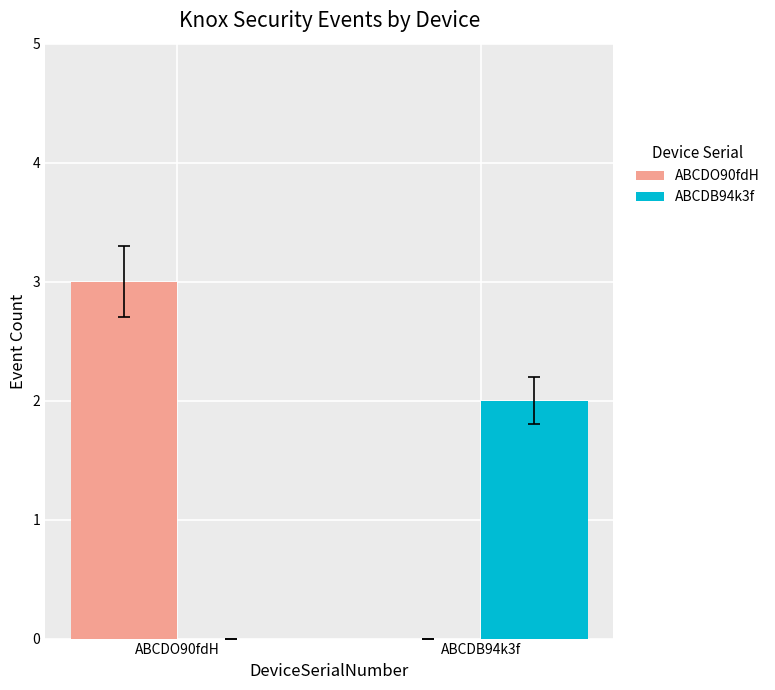

Which series changed the most between ABCDO90fdH and ABCDB94k3f?

ABCDO90fdH